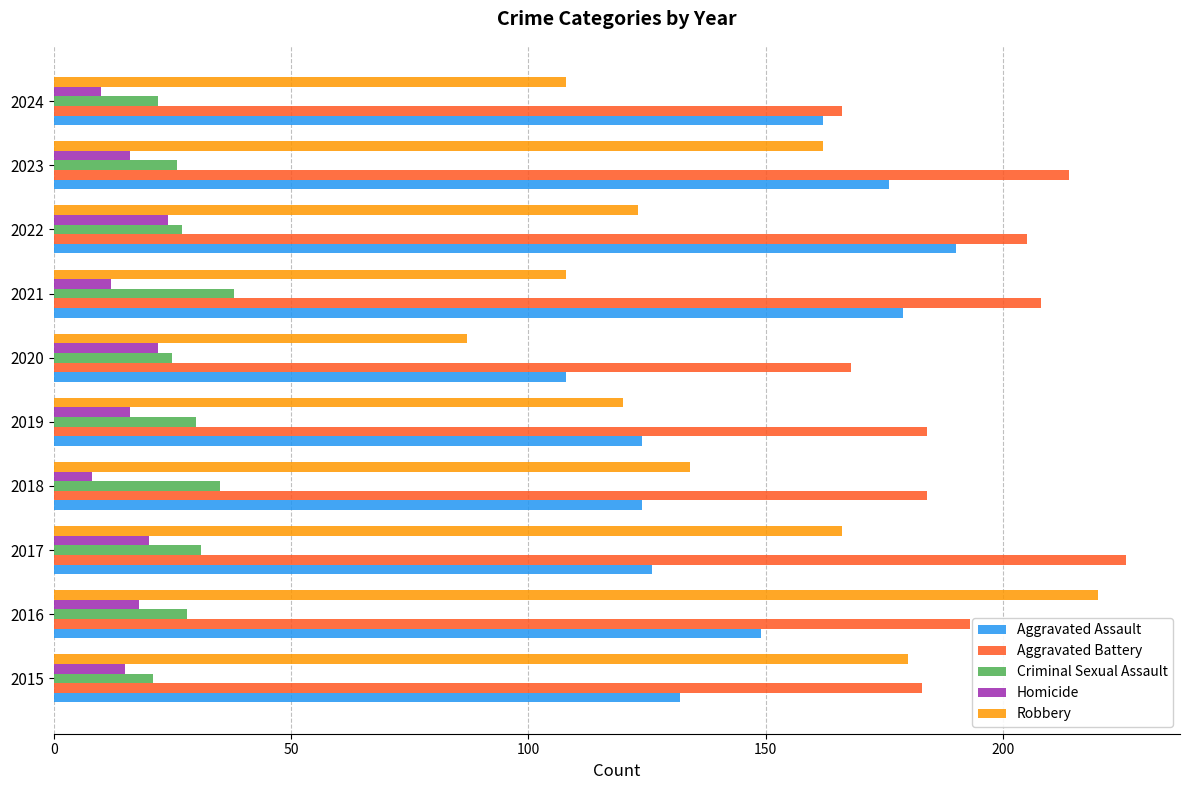

What are all the series names shown in the legend?

Aggravated Assault, Aggravated Battery, Criminal Sexual Assault, Homicide, Robbery